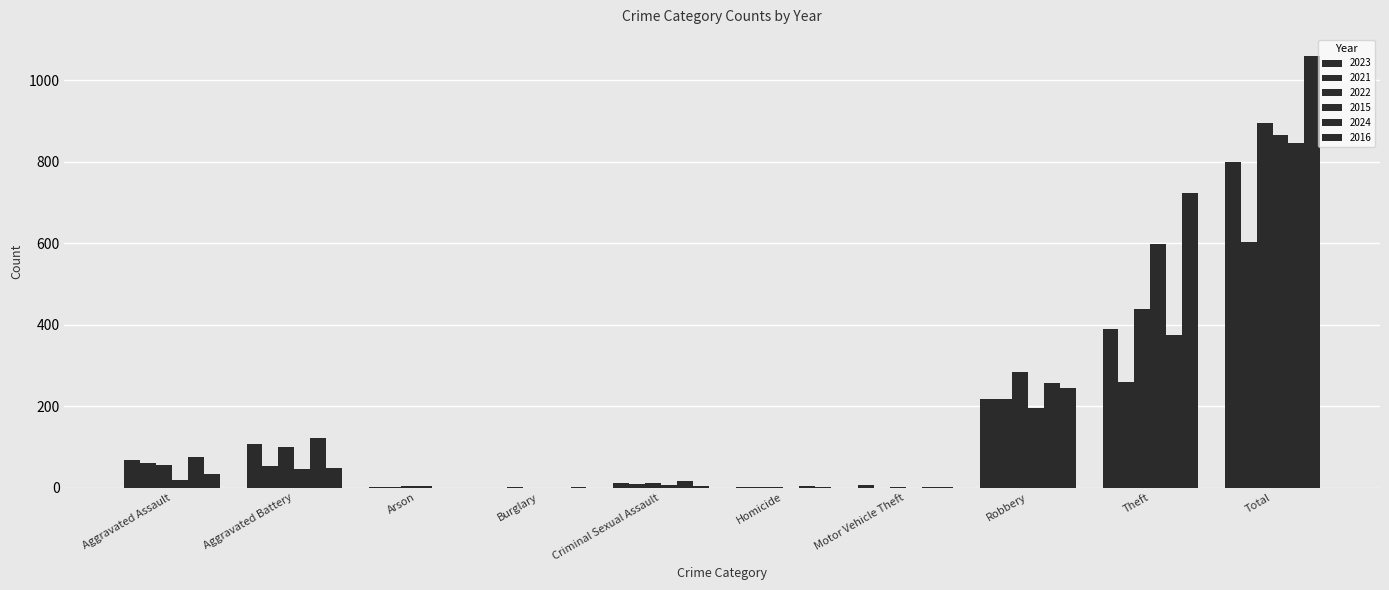

Which series has the widest spread of values?

2016